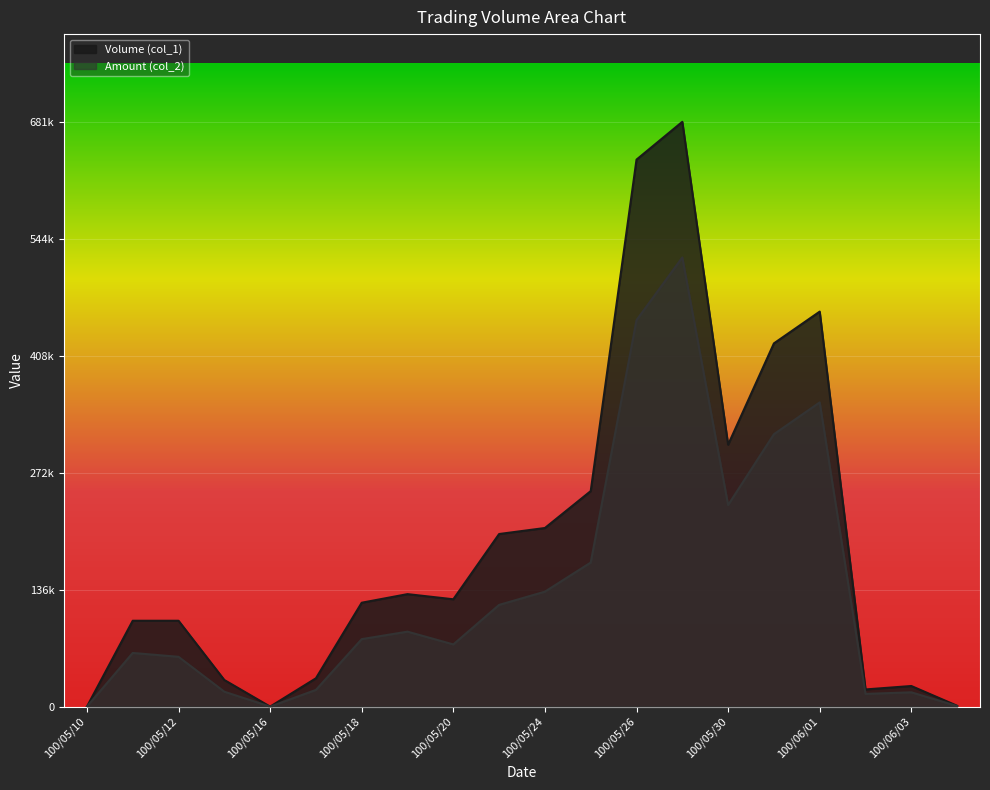

Which series has the widest spread of values?

Volume (col_1)